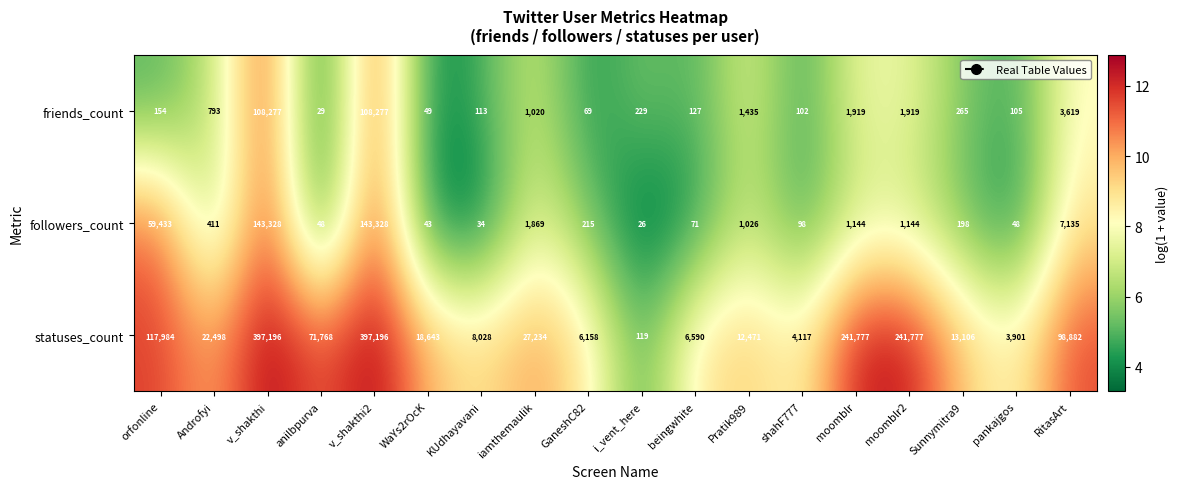

Is it true that statuses_count equals 6217 at Sunnymitra9?

False